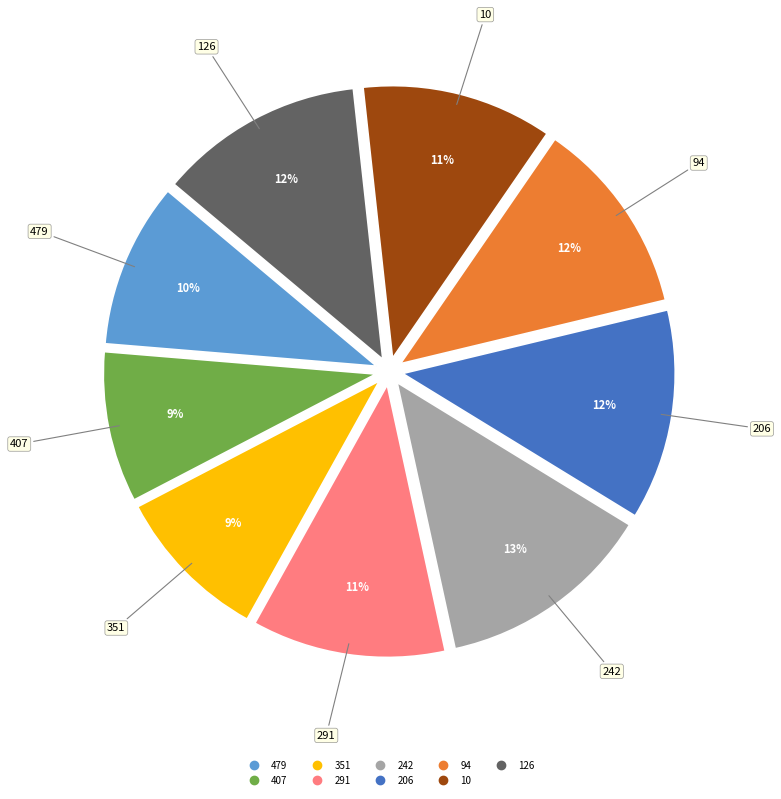

Does 10 account for over 50% of the chart?

No